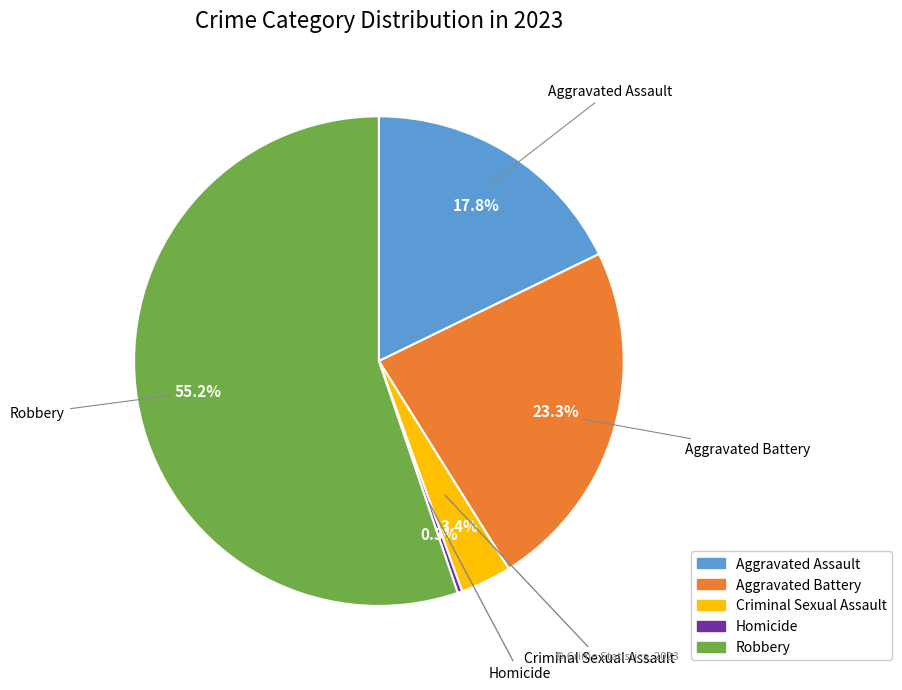

The Criminal Sexual Assault slice represents 3% of the pie. True or false?

True